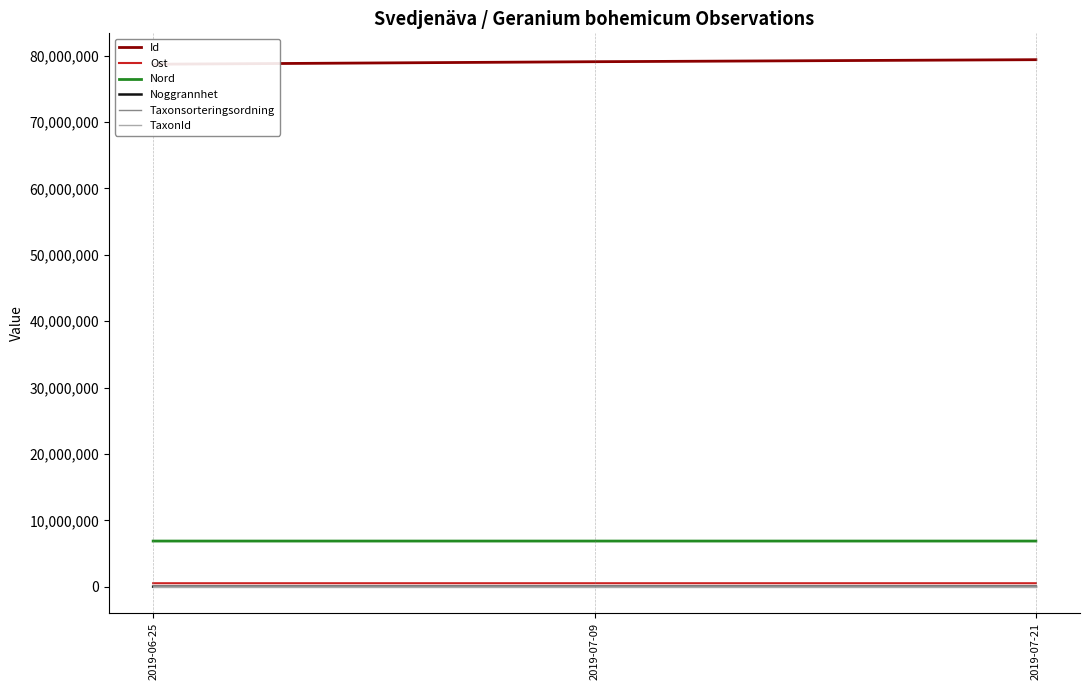

Which series has the widest spread of values?

Id